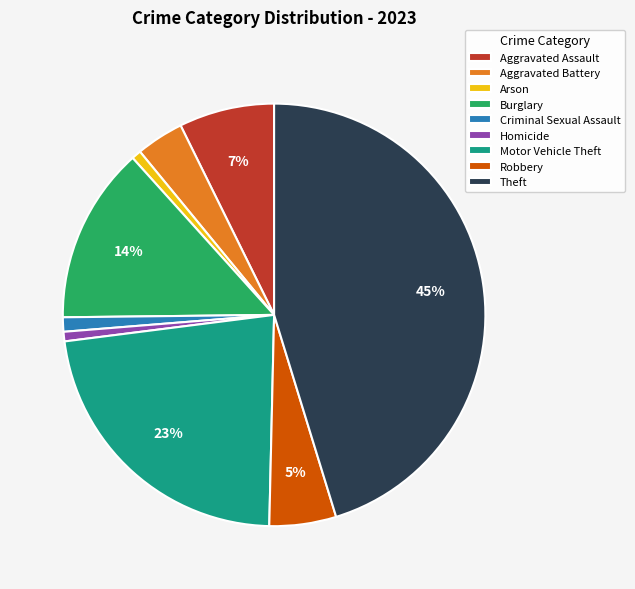

Is it true that Burglary is 14% of the pie?

True